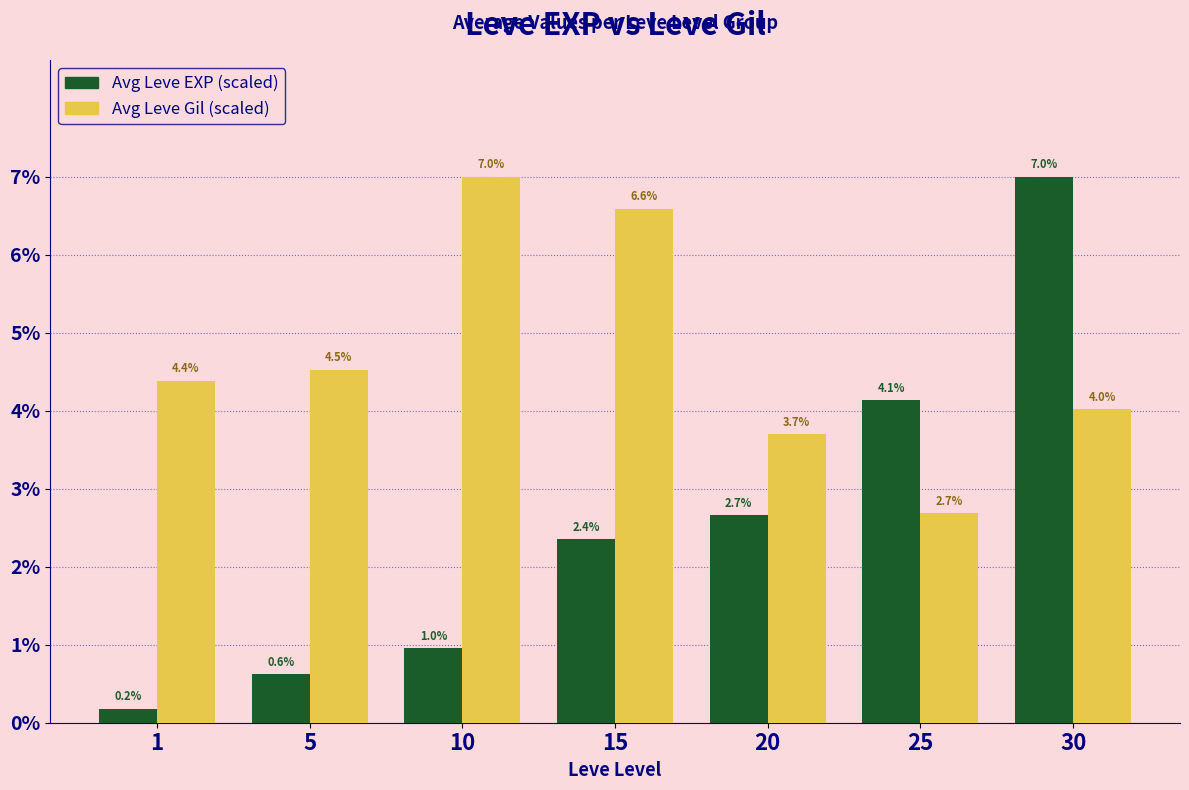

How many bars are there in each group?

2